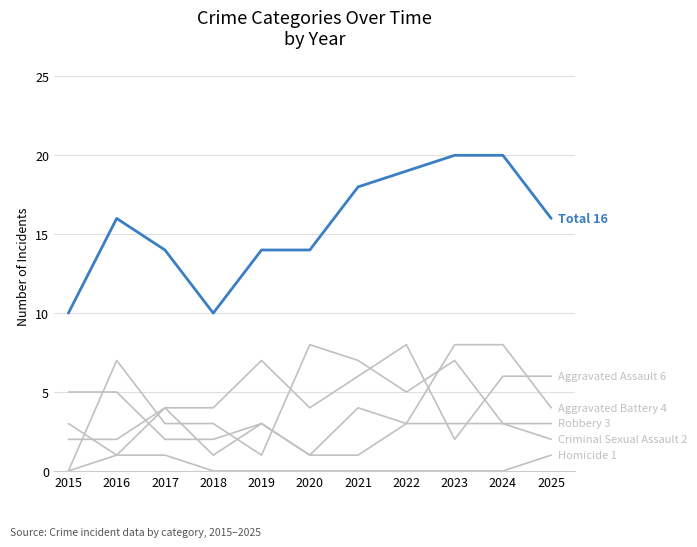

How many lines are shown in the chart?

6